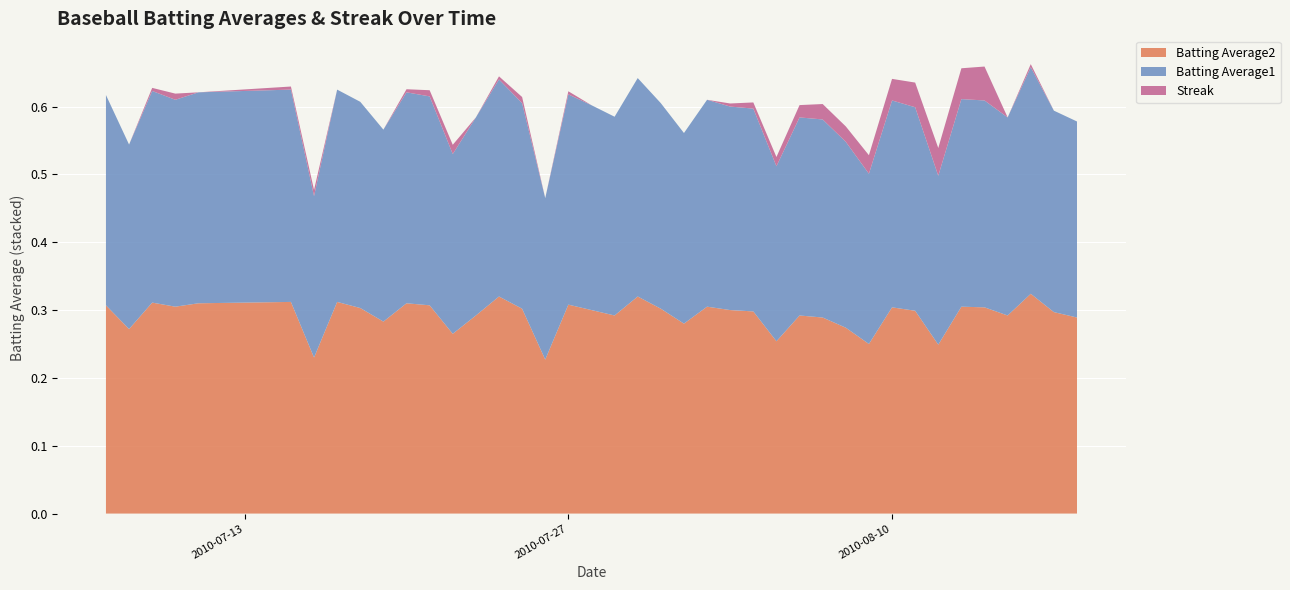

What are all the series names shown in the legend?

Batting Average2, Batting Average1, Streak